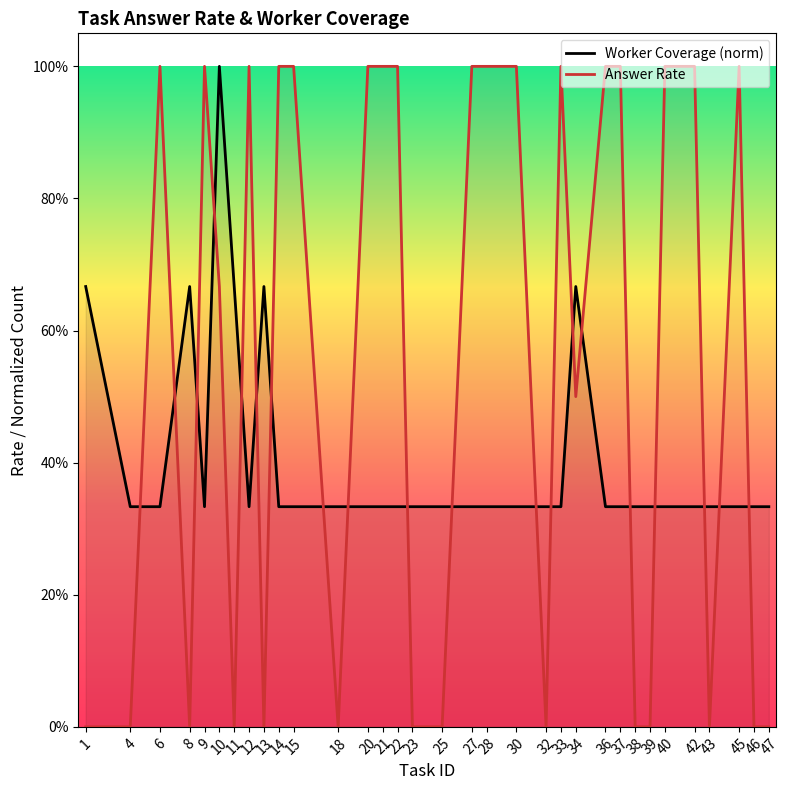

Is this an area chart (filled region under the line)?

No